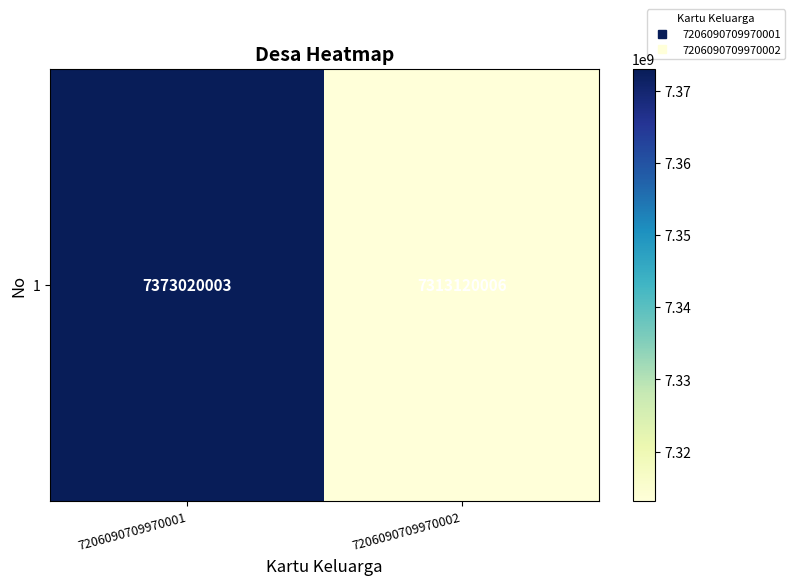

What is the ratio of the value at 7206090709970002 to the value at 7206090709970001?

1.0